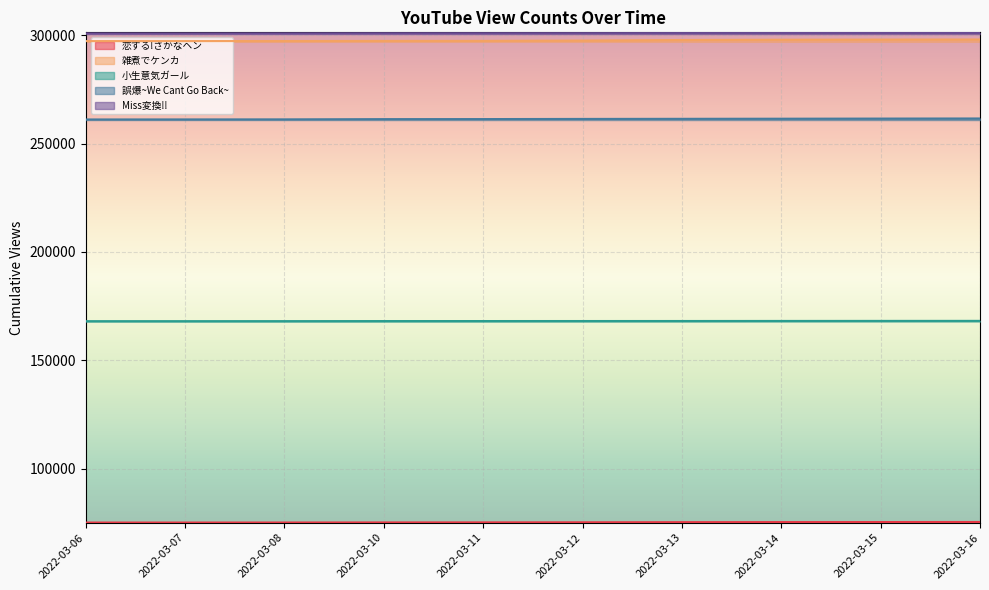

Which series has the largest range (max minus min)?

雑煮でケンカ